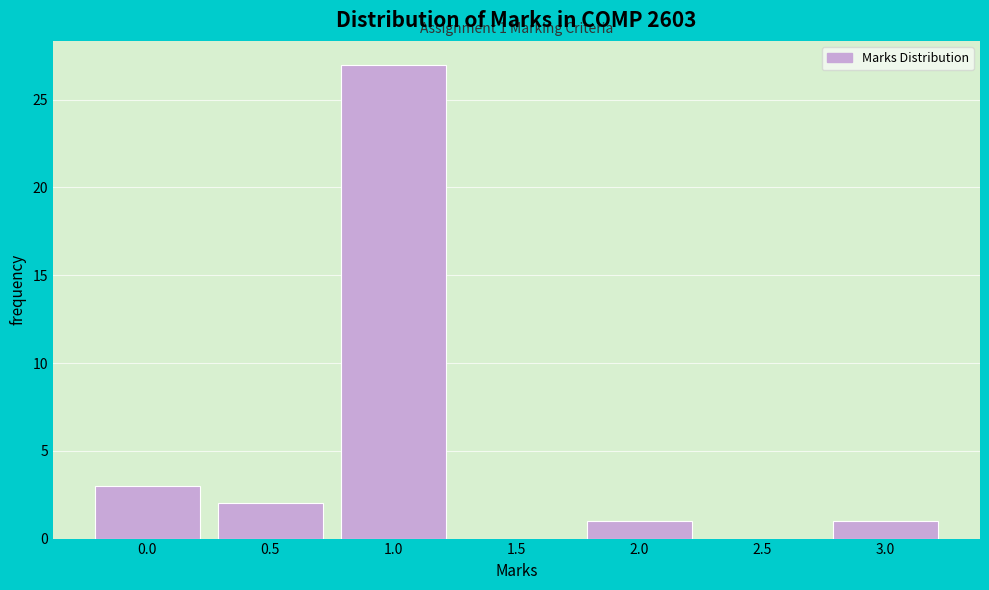

Reading right to left, list all the values displayed in this chart.

3.0=1	2.5=0	2.0=1	1.5=0	1.0=27	0.5=2	0.0=3